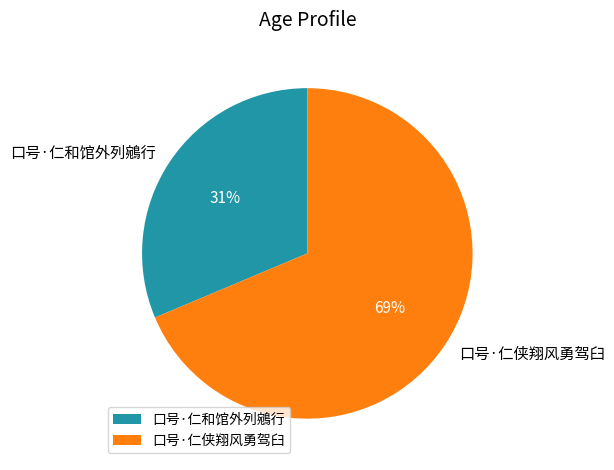

Does 口号·仁和馆外列鵷行 represent more than half of the total?

No